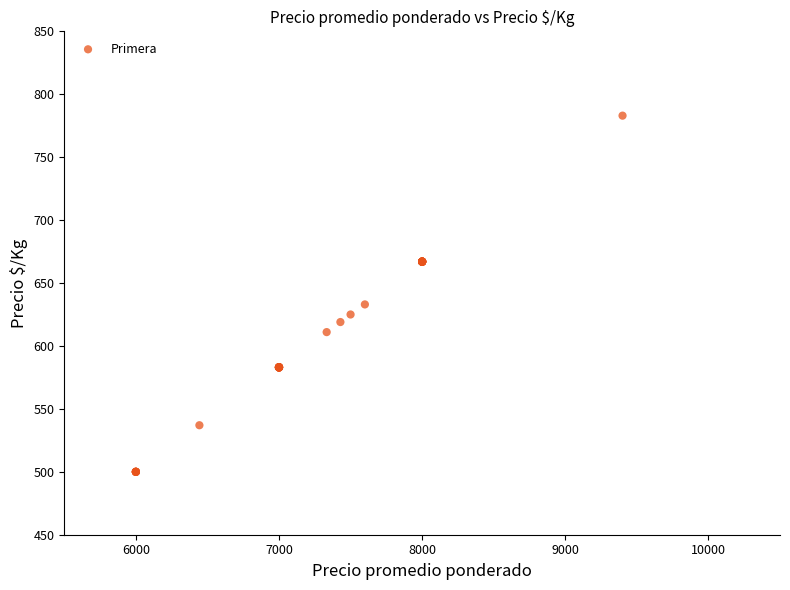

What Y value in the scatter plot is closest to 641?

633